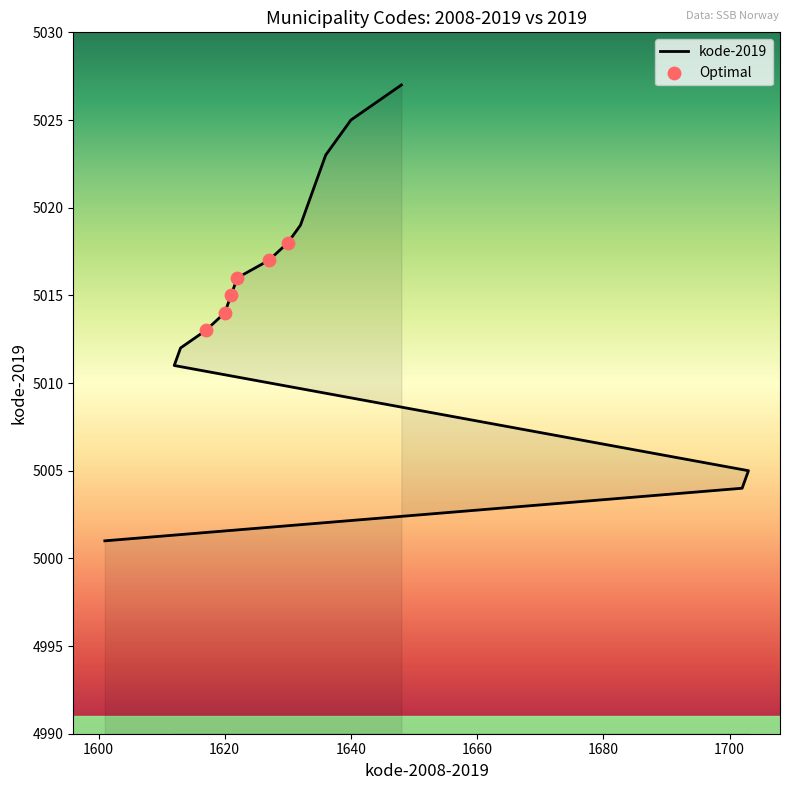

What is the ratio of the value at 1644 to the value at 1634?

1.0